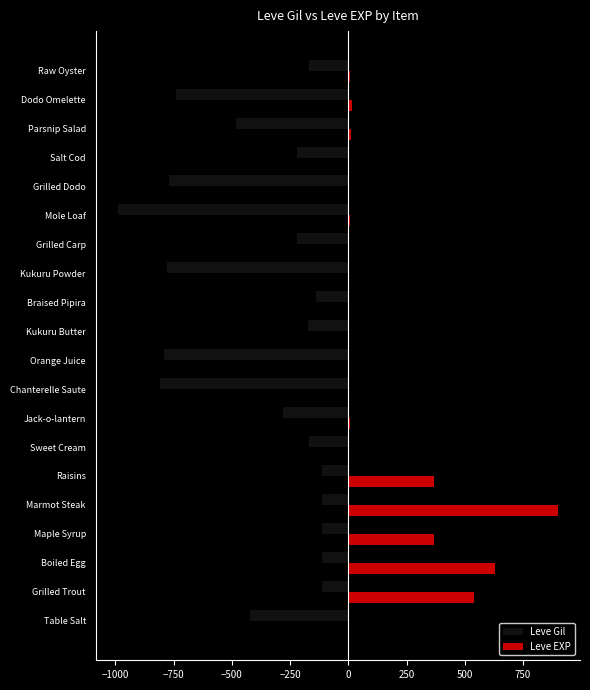

What is the greatest value displayed?

900